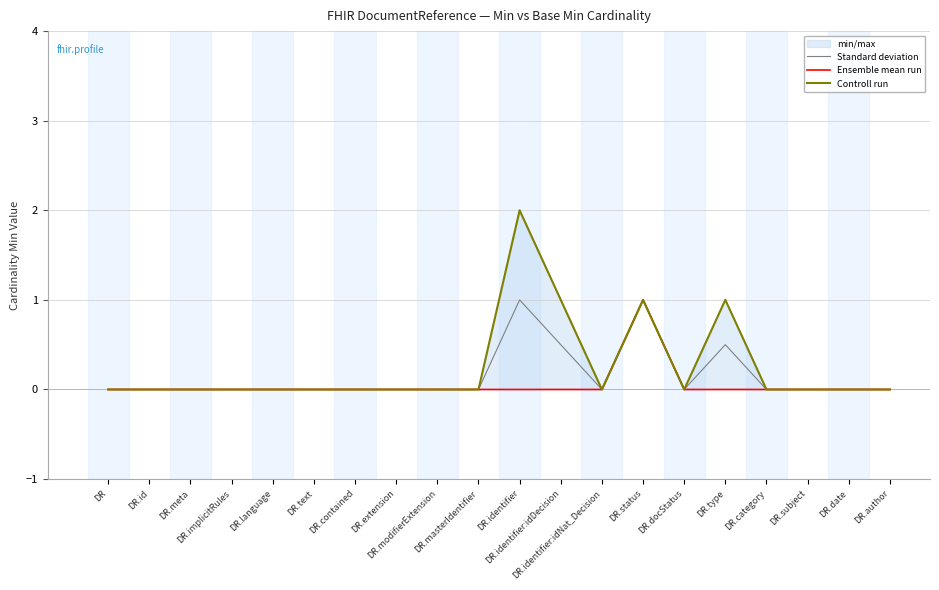

How many positive values does the Standard deviation series have?

4